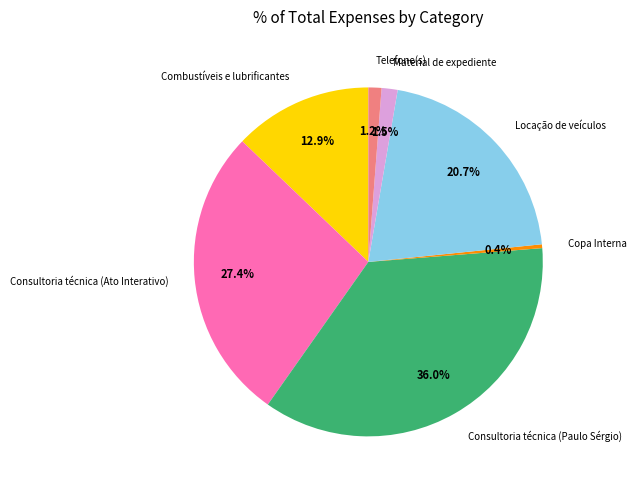

Count the number of slices in the pie.

7